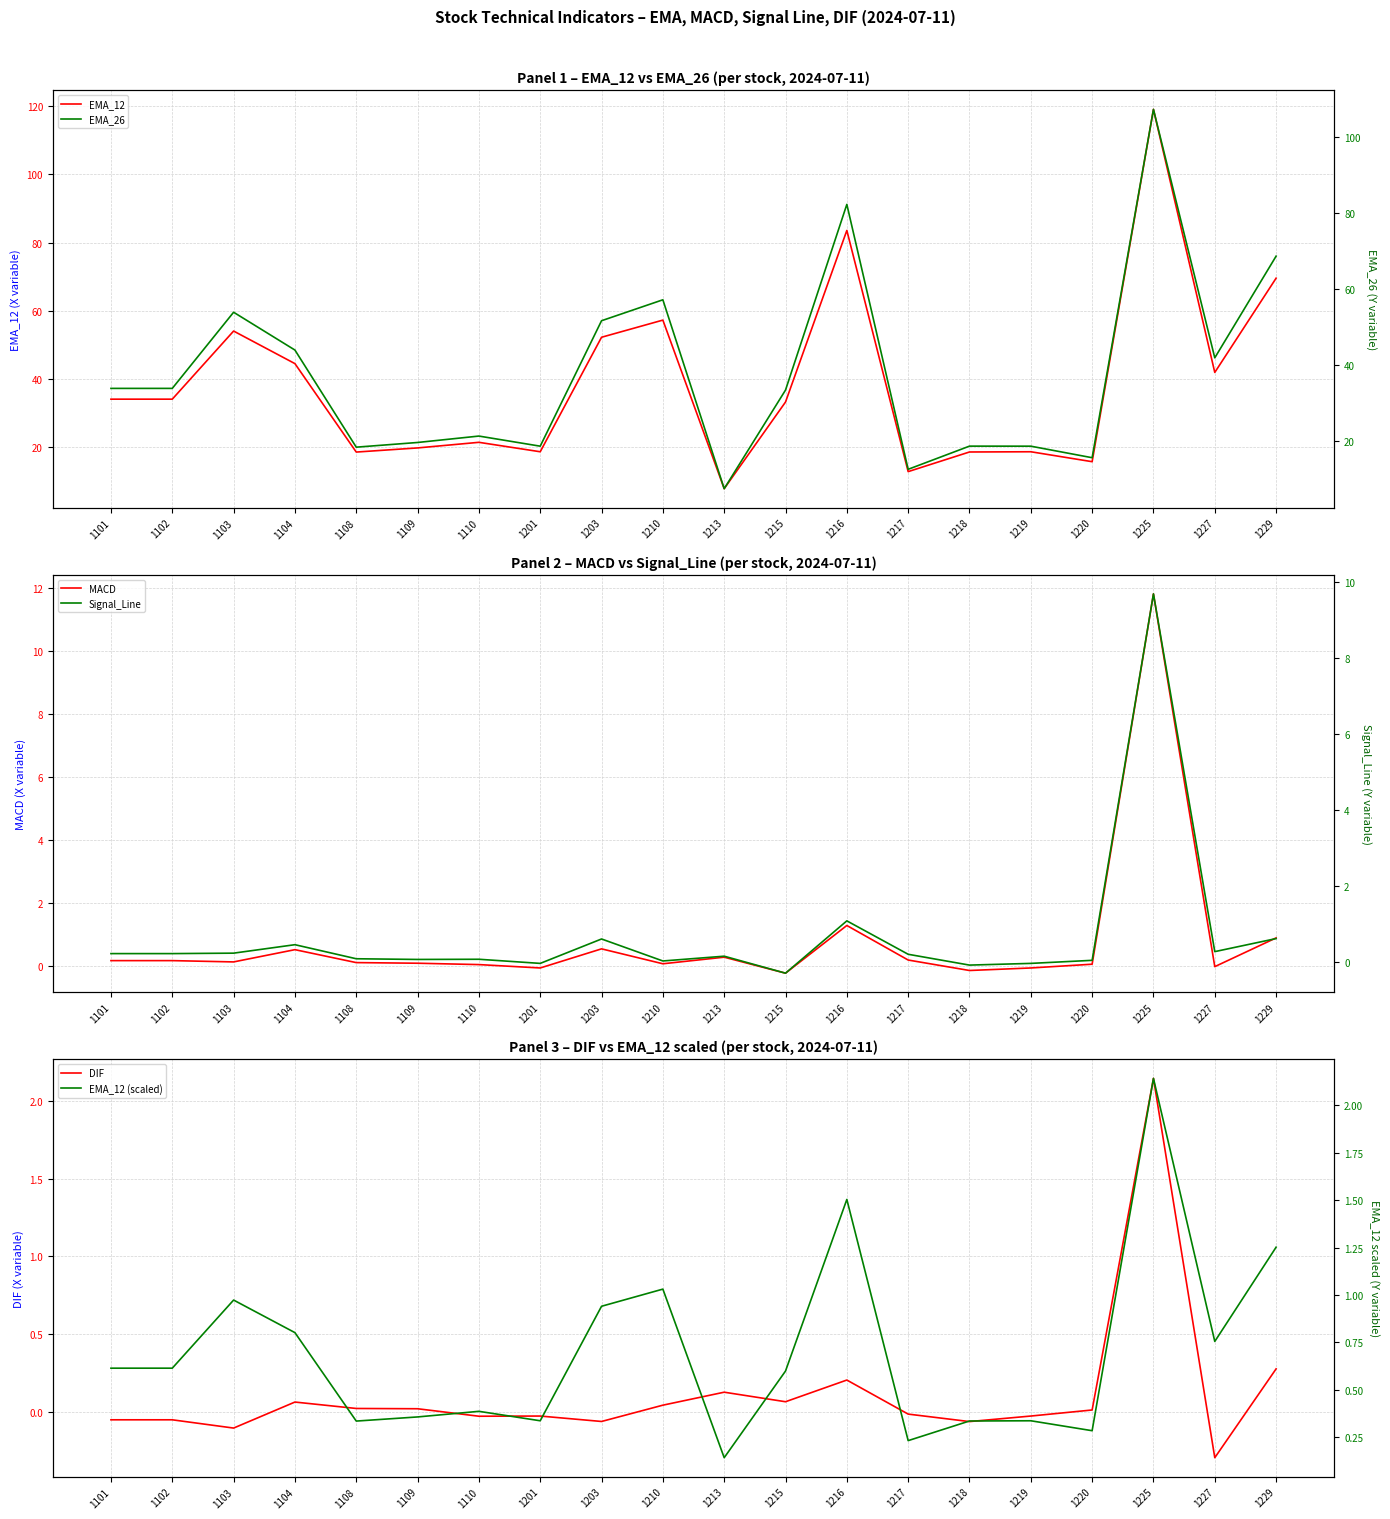

Reading left to right, what are all the values shown in this chart?

EMA_12: 34.1	34.1	54.1	44.5	18.6	19.8	21.4	18.6	52.2	57.3	7.8	33.2	83.6	12.8	18.6	18.6	15.7	119.1	41.9	69.6
MACD: 0.2	0.2	0.1	0.5	0.1	0.1	0.0	-0.1	0.5	0.1	0.3	-0.2	1.3	0.2	-0.1	-0.1	0.1	11.8	-0.0	0.9
DIF: -0.0	-0.0	-0.1	0.1	0.0	0.0	-0.0	-0.0	-0.1	0.0	0.1	0.1	0.2	-0.0	-0.1	-0.0	0.0	2.1	-0.3	0.3
EMA_26: 33.9	33.9	53.9	44.0	18.5	19.7	21.4	18.7	51.7	57.2	7.5	33.5	82.3	12.6	18.7	18.7	15.7	107.3	41.9	68.7
Signal_Line: 0.2	0.2	0.2	0.5	0.1	0.1	0.1	-0.0	0.6	0.0	0.1	-0.3	1.1	0.2	-0.1	-0.0	0.0	9.7	0.3	0.6
EMA_12 (scaled): 0.6	0.6	1.0	0.8	0.3	0.4	0.4	0.3	0.9	1.0	0.1	0.6	1.5	0.2	0.3	0.3	0.3	2.1	0.8	1.3